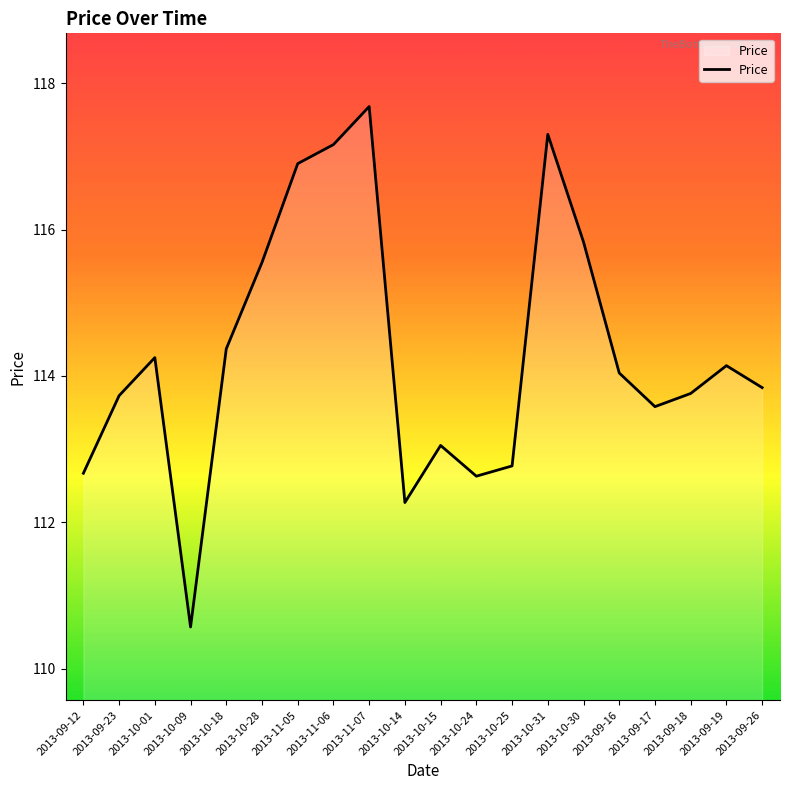

Is it true that the value at 2013-11-06 is 182.6?

False